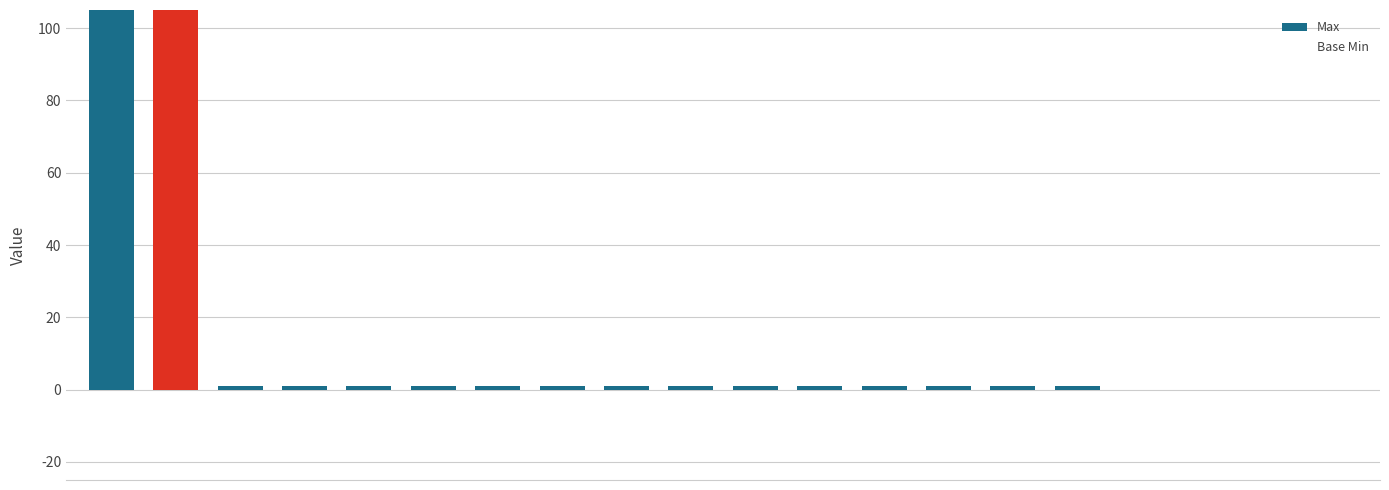

Which series changed the most between 3 and 12?

Max